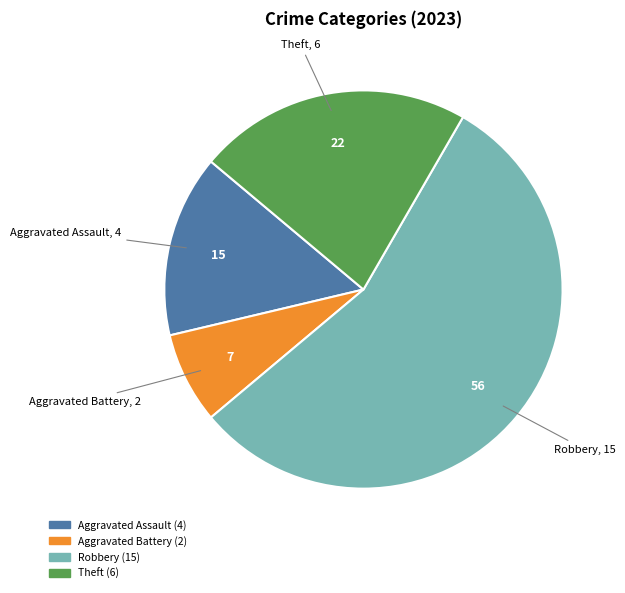

Is there any slice that represents more than half of the pie?

Yes